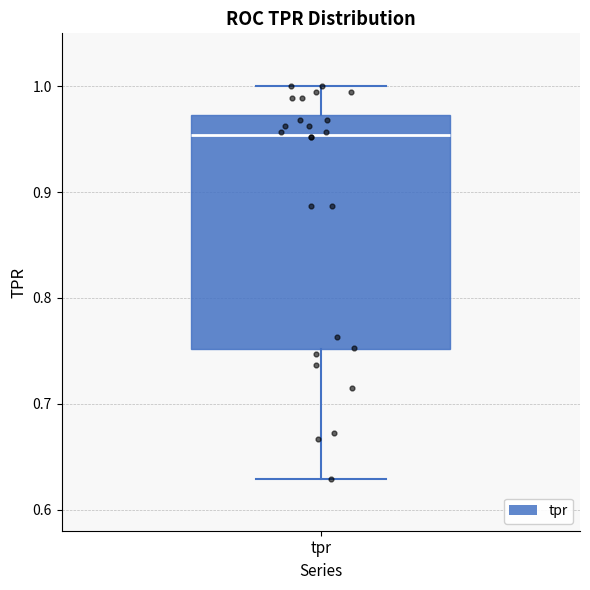

Where is the lower edge of the box for tpr on the y-axis? The values are not printed on the chart, so give them approximately, as read against the axis.

0.75